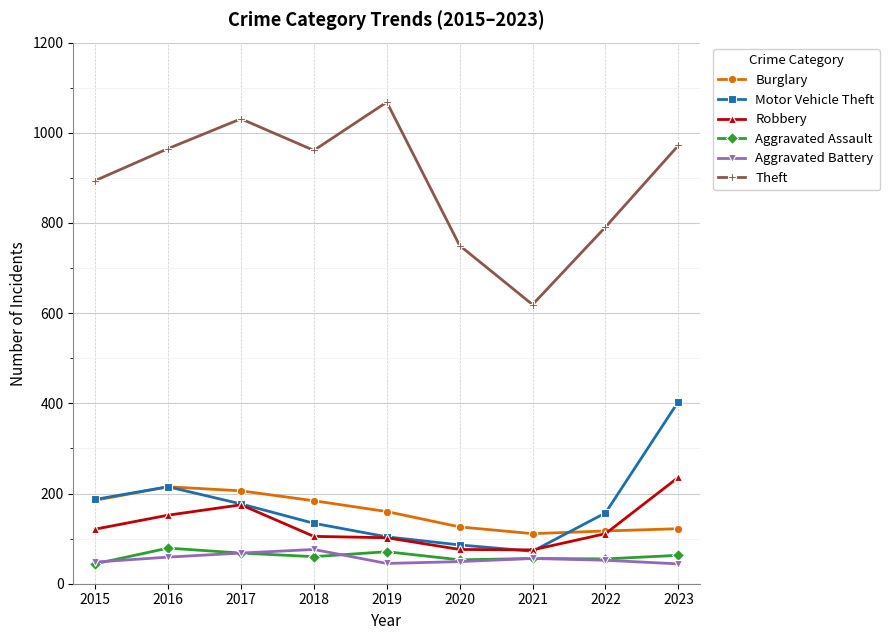

What is the minimum value shown in the chart?

44